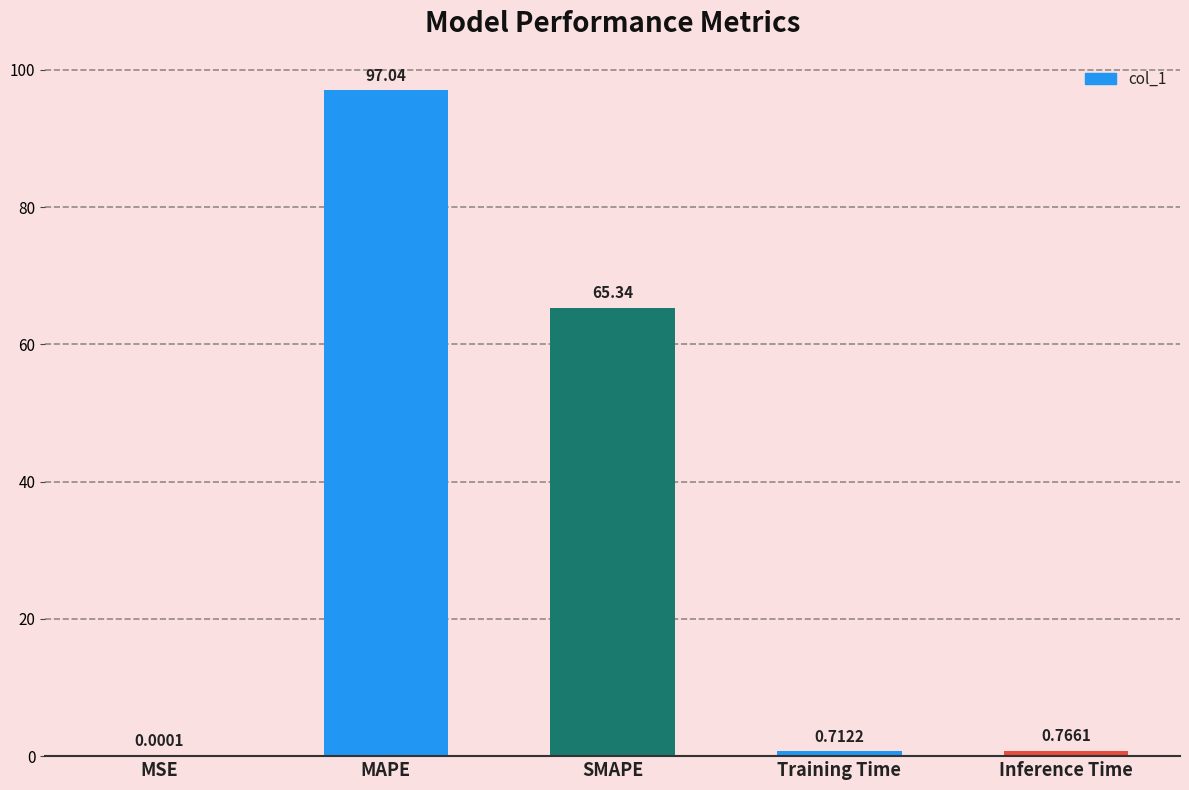

At which label is the value closest to 48?

SMAPE